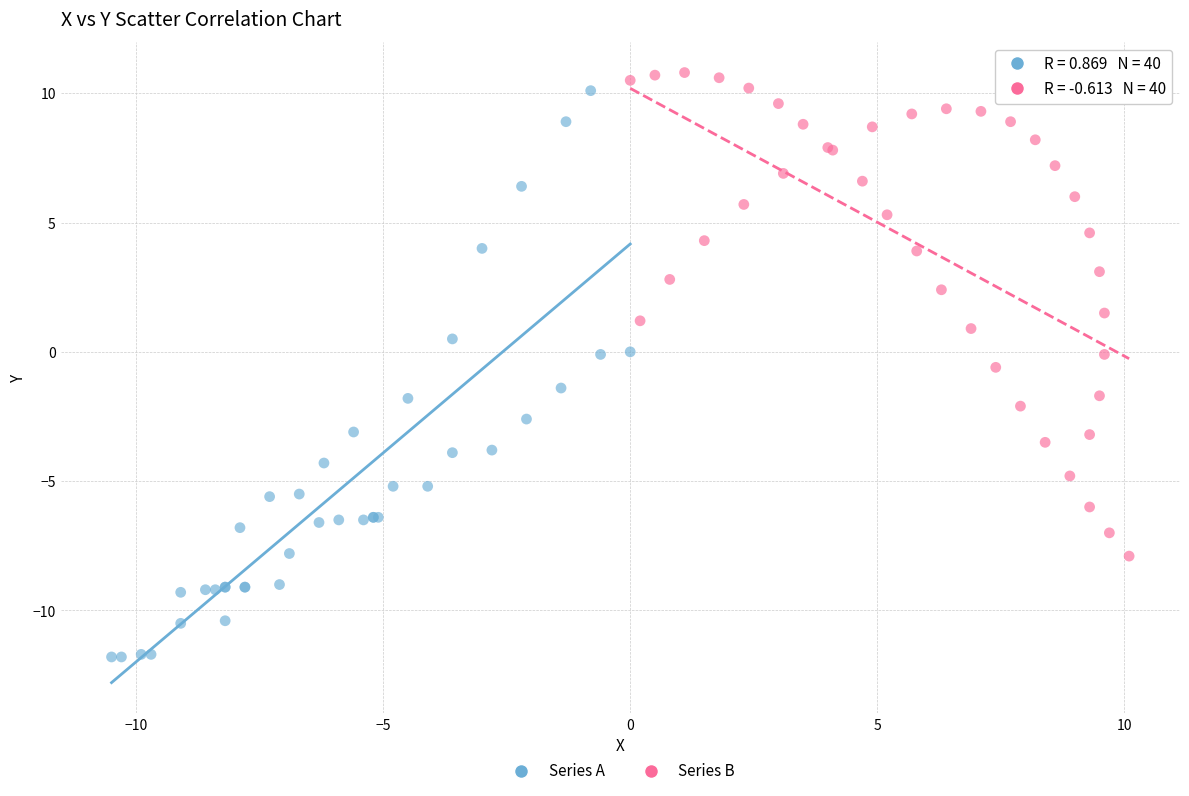

What are all the series names shown in the legend?

Series A, Series B